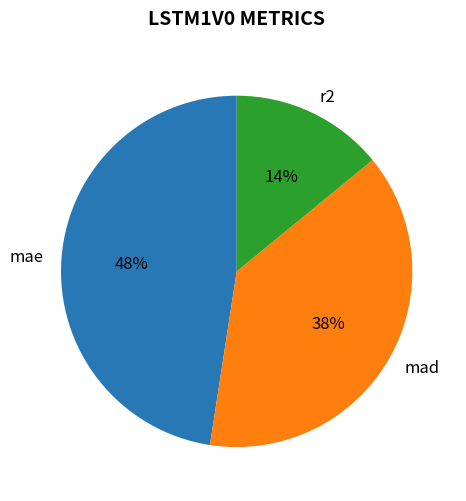

To the nearest percent, what is the combined percentage of r2 and mae?

62%